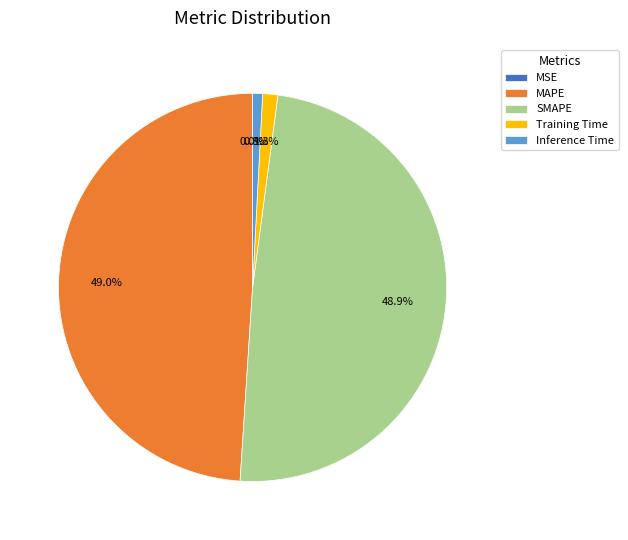

To the nearest percent, what portion does Inference Time represent?

1%